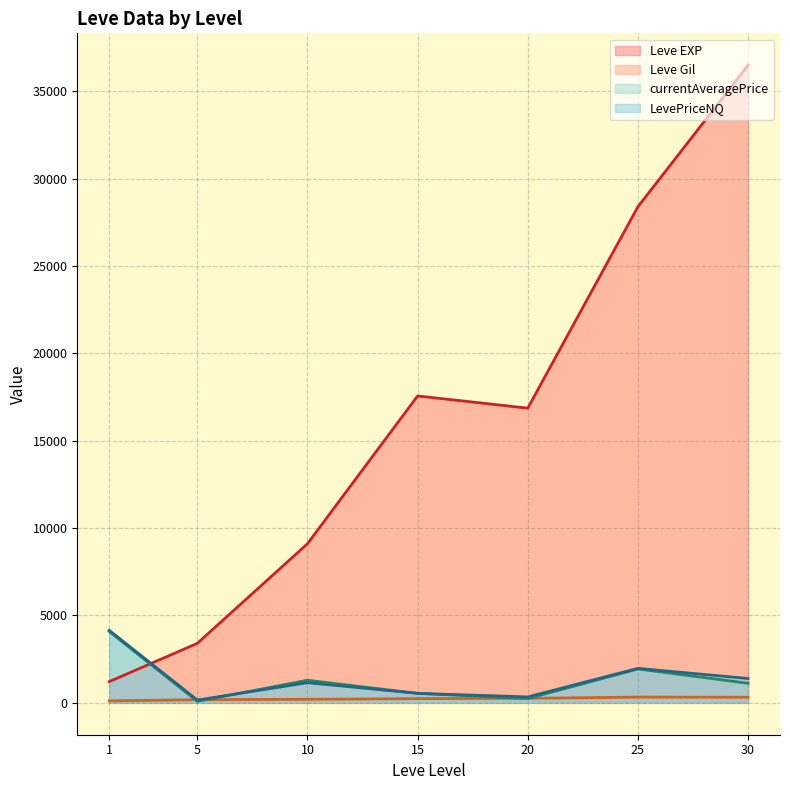

What is the average value of the LevePriceNQ series?

1387.3